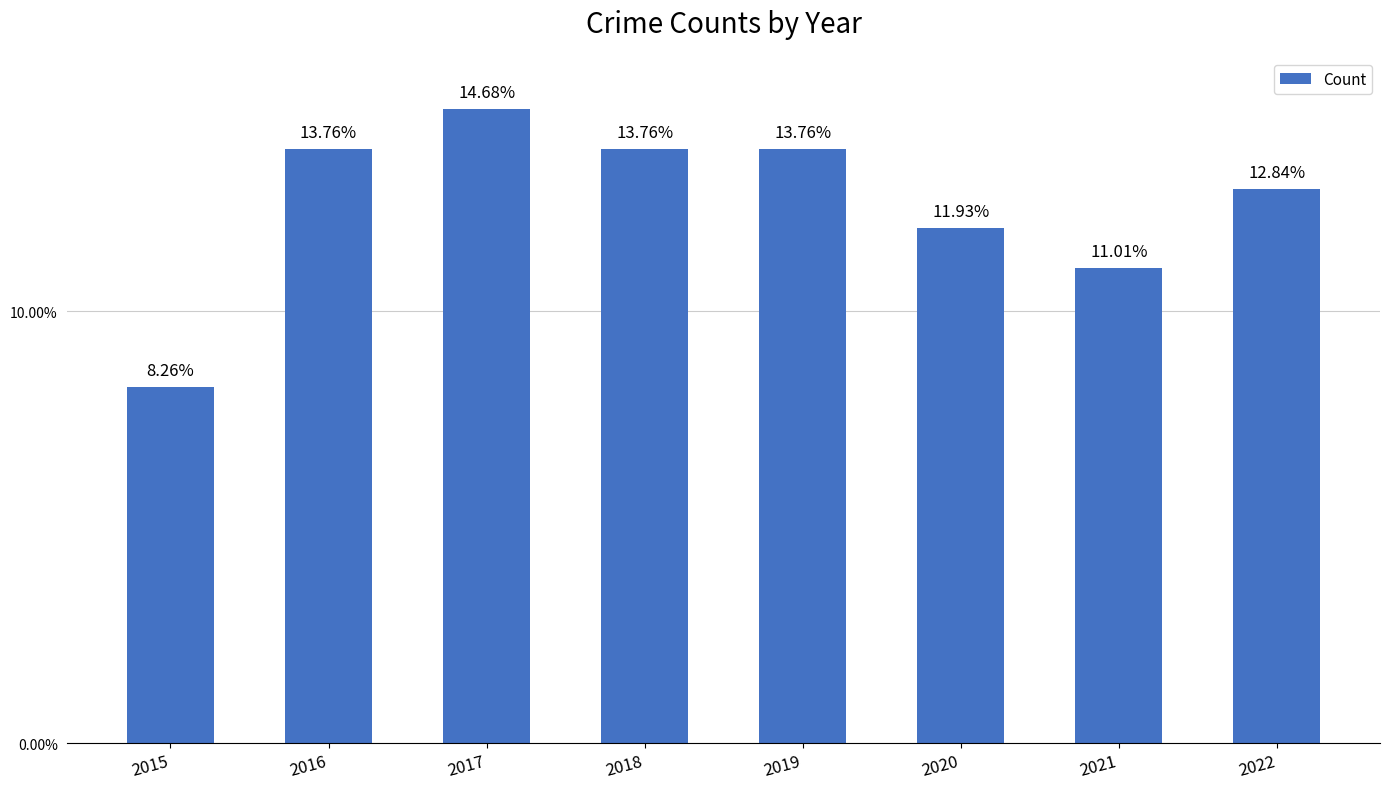

At which category does the chart reach its peak across all series?

2017